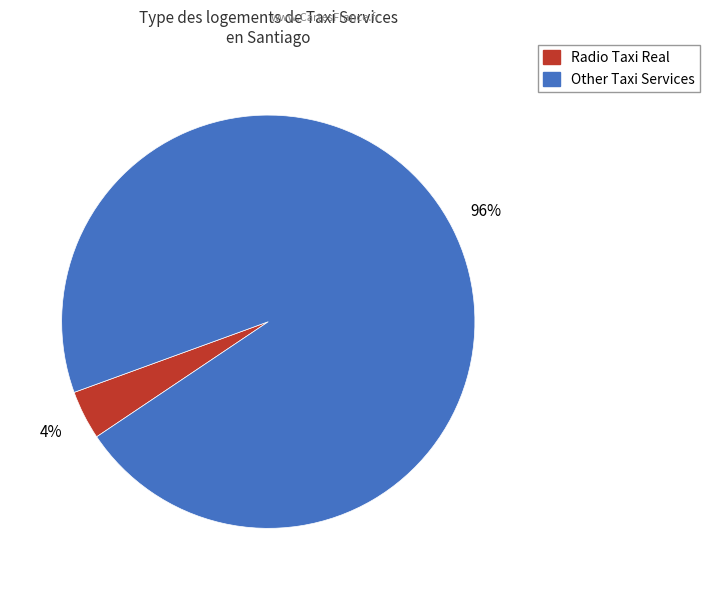

To the nearest percent, what is the difference between the largest and smallest slice percentages?

92%